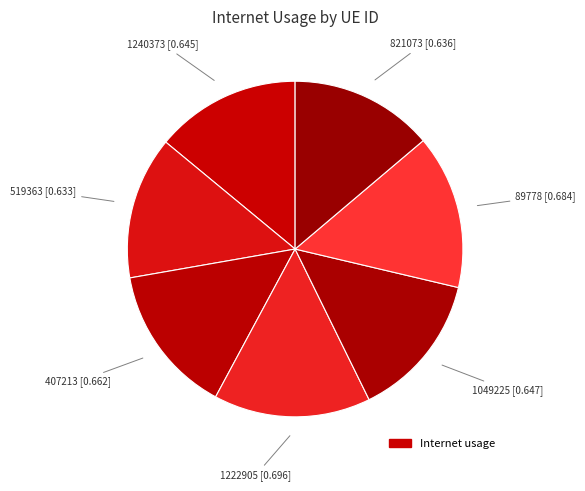

Count the number of slices in the pie.

7